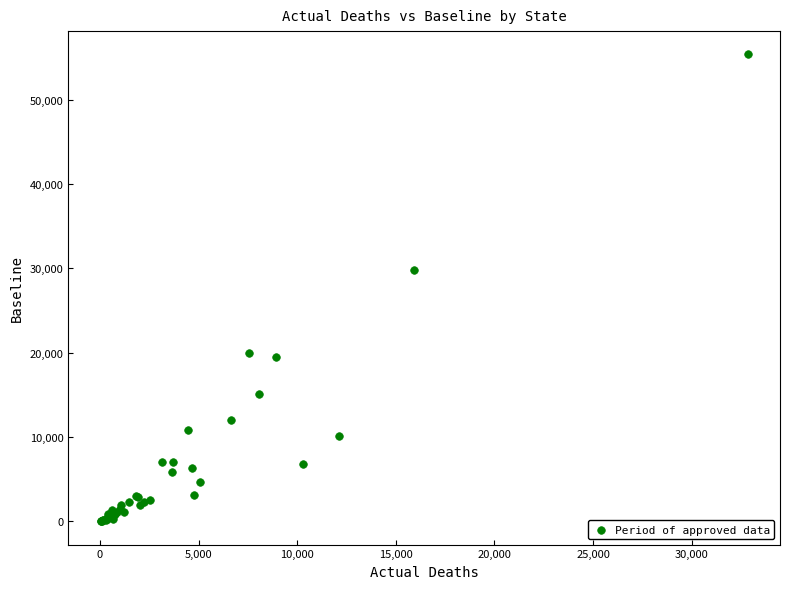

What Y value in the scatter plot is closest to 27687?

29833.1